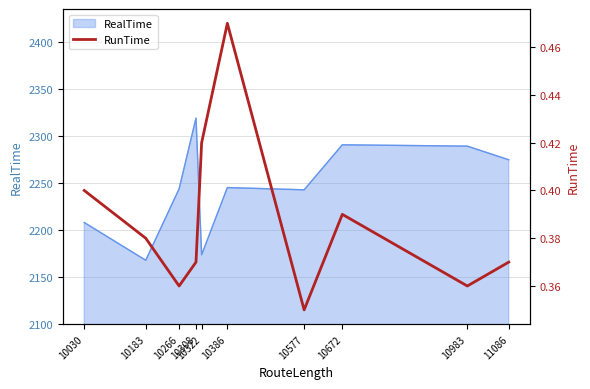

What is the maximum value for RealTime?

2319.1